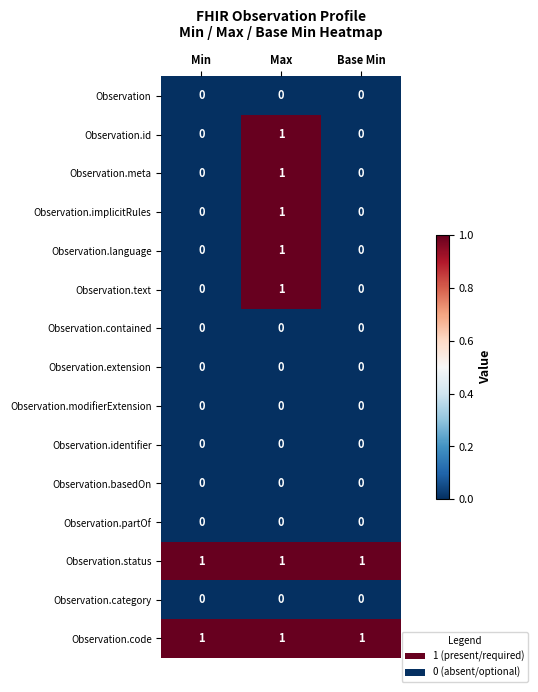

At which category is the sum across all series the highest?

Max